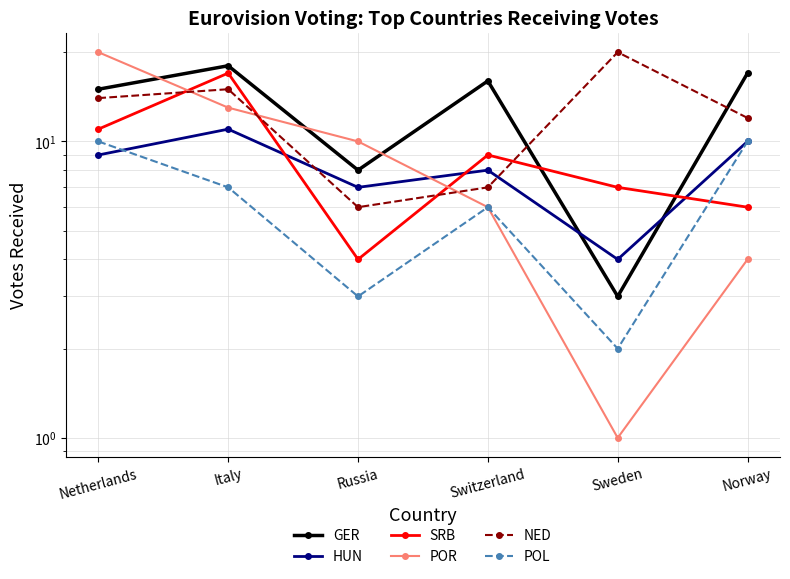

Where does the GER series first go above 16?

Italy